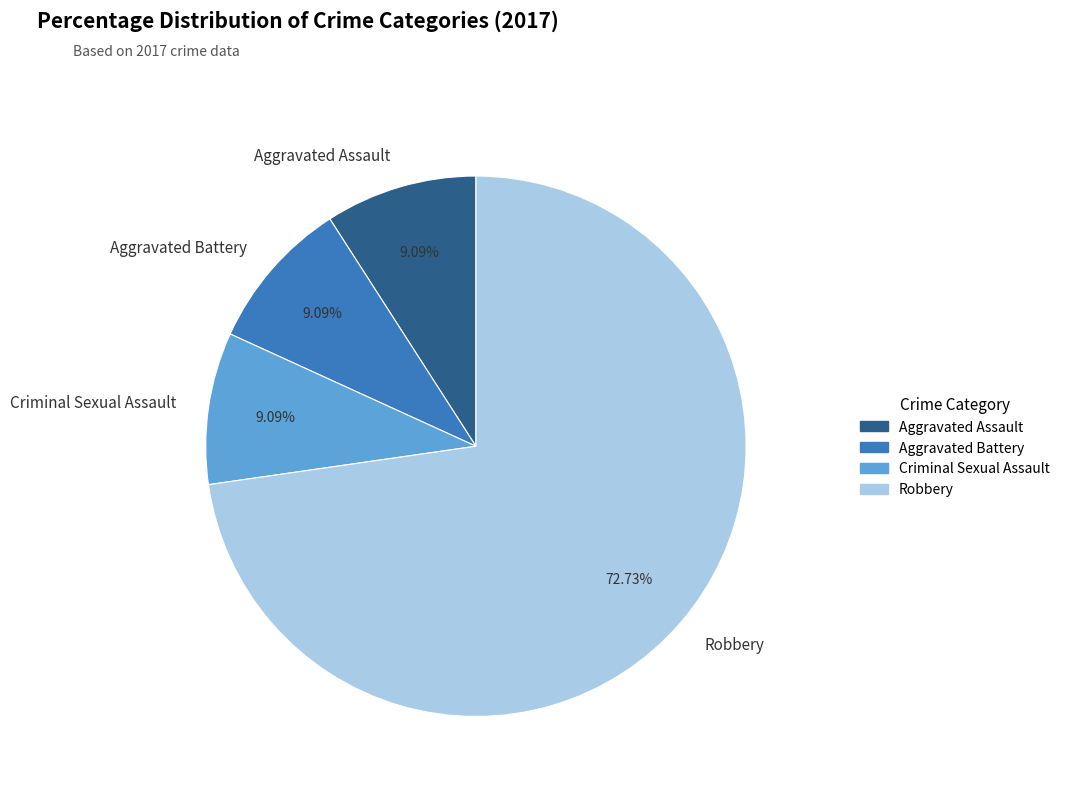

How many segments does this pie chart have?

4